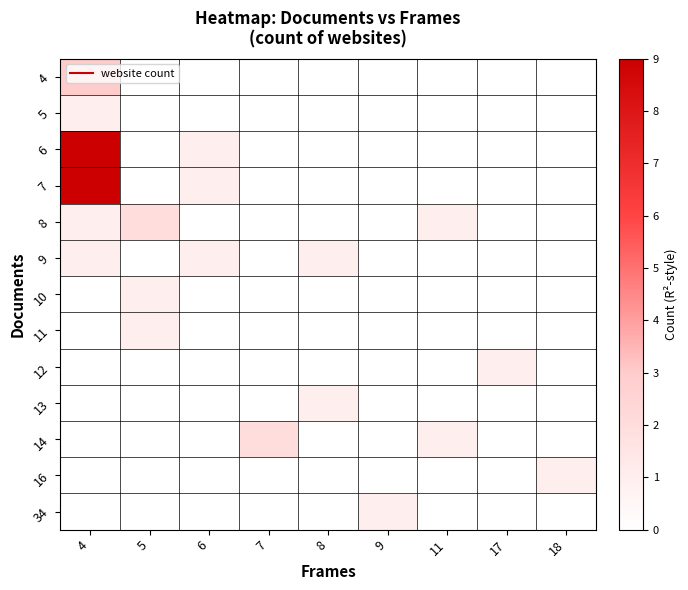

Reading left to right, list all the values displayed in this chart.

4: 4=3	5=0	6=0	7=0	8=0	9=0	11=0	17=0	18=0
5: 4=1	5=0	6=0	7=0	8=0	9=0	11=0	17=0	18=0
6: 4=9	5=0	6=1	7=0	8=0	9=0	11=0	17=0	18=0
7: 4=9	5=0	6=1	7=0	8=0	9=0	11=0	17=0	18=0
8: 4=1	5=2	6=0	7=0	8=0	9=0	11=1	17=0	18=0
9: 4=1	5=0	6=1	7=0	8=1	9=0	11=0	17=0	18=0
10: 4=0	5=1	6=0	7=0	8=0	9=0	11=0	17=0	18=0
11: 4=0	5=1	6=0	7=0	8=0	9=0	11=0	17=0	18=0
12: 4=0	5=0	6=0	7=0	8=0	9=0	11=0	17=1	18=0
13: 4=0	5=0	6=0	7=0	8=1	9=0	11=0	17=0	18=0
14: 4=0	5=0	6=0	7=2	8=0	9=0	11=1	17=0	18=0
16: 4=0	5=0	6=0	7=0	8=0	9=0	11=0	17=0	18=1
34: 4=0	5=0	6=0	7=0	8=0	9=1	11=0	17=0	18=0